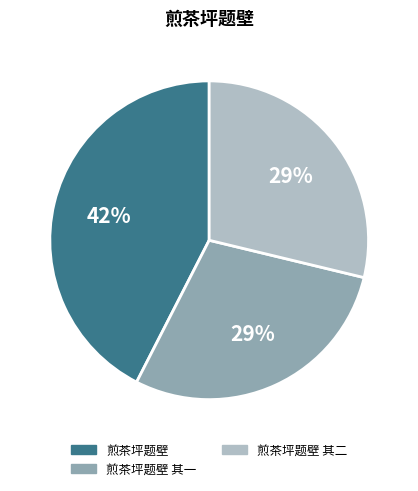

Which slice is the largest?

煎茶坪题壁